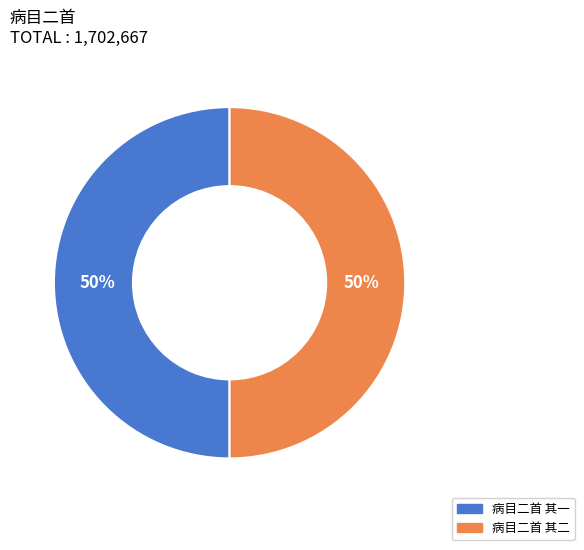

Count the number of slices in the pie.

2